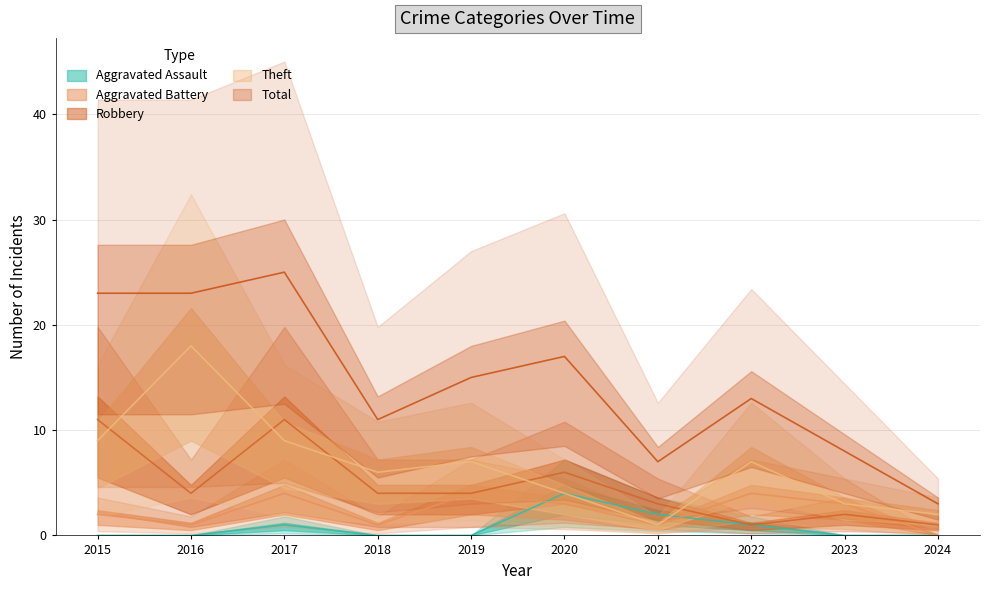

Where is the first local maximum for Total?

2017